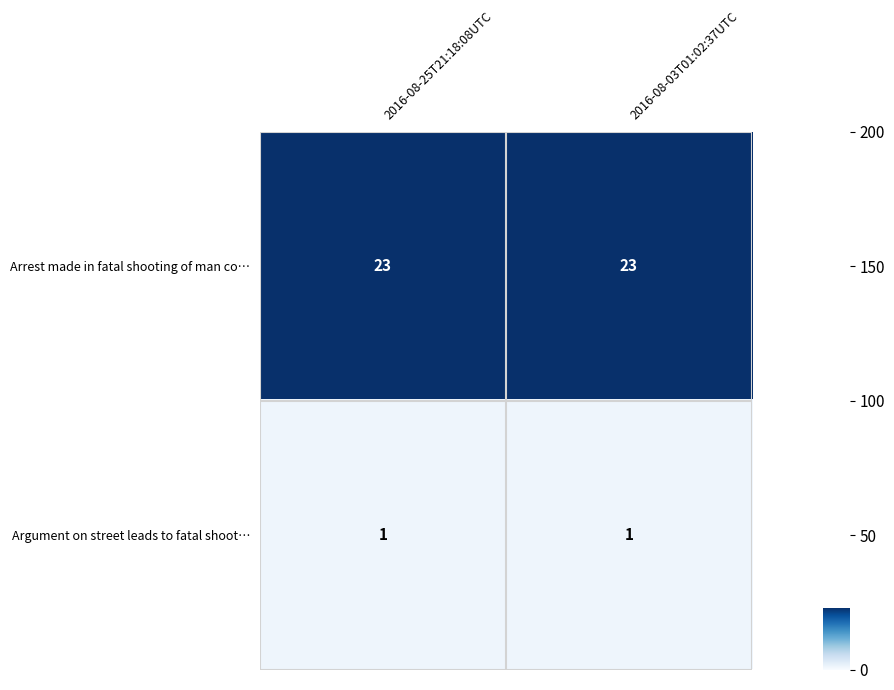

Reading right to left, list all the values displayed in this chart.

Arrest made in fatal shooting of man co…: 2016-08-03T01:02:37UTC=23	2016-08-25T21:18:08UTC=23
Argument on street leads to fatal shoot…: 2016-08-03T01:02:37UTC=1	2016-08-25T21:18:08UTC=1